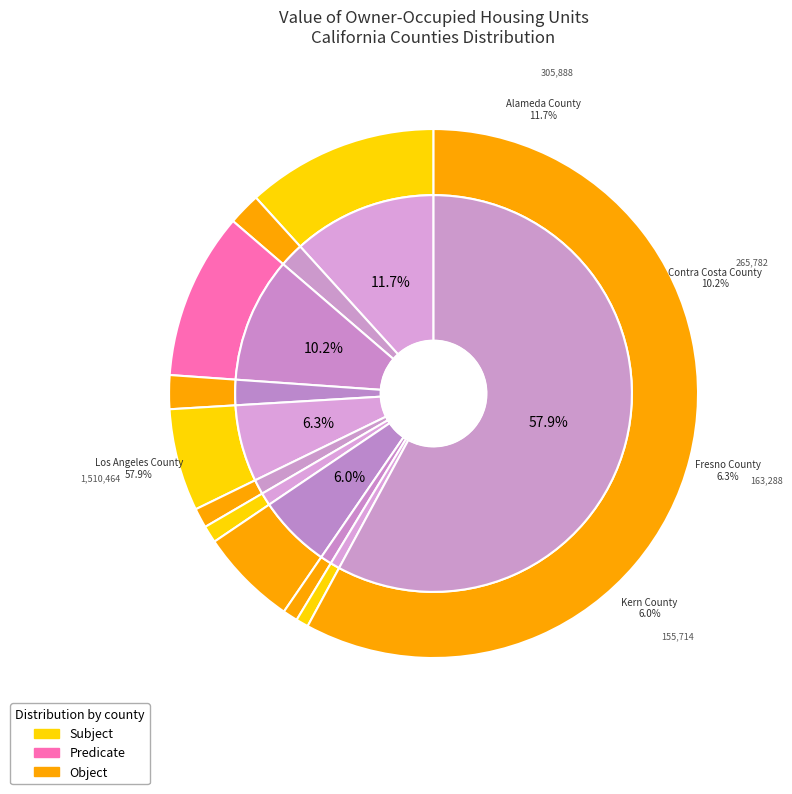

How much of the chart is everything except Kings County?

99.8%